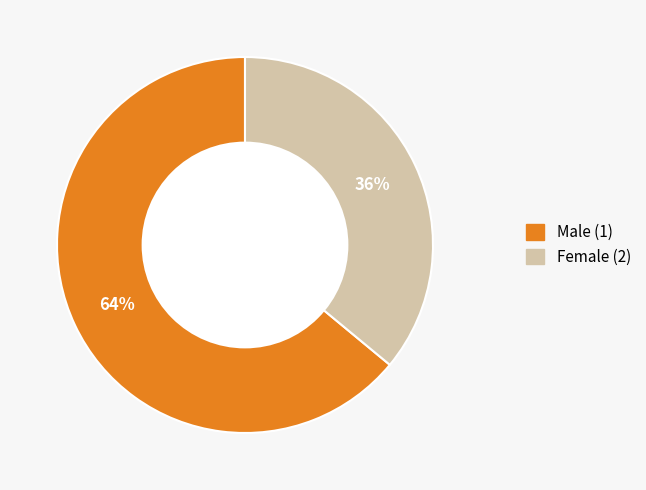

The Female (2) slice represents 29% of the pie. True or false?

False